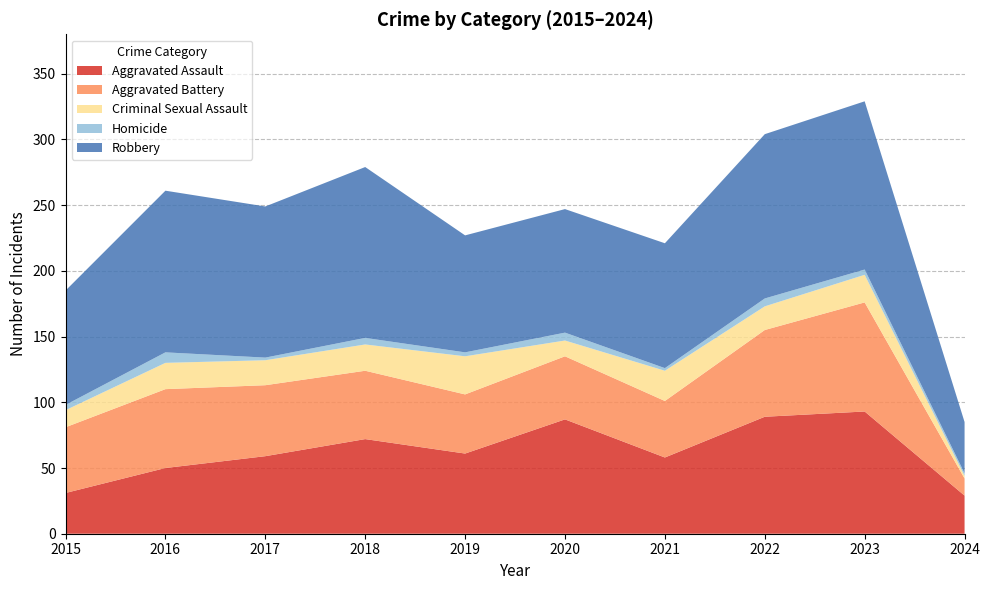

Reading left to right, what are all the values shown in this chart?

Aggravated Assault: 31	50	59	72	61	87	58	89	93	29
Aggravated Battery: 50	60	54	52	45	48	43	66	83	13
Criminal Sexual Assault: 13	20	19	20	29	12	23	18	21	2
Homicide: 4	8	2	5	3	6	2	6	4	2
Robbery: 87	123	115	130	89	94	95	125	128	39